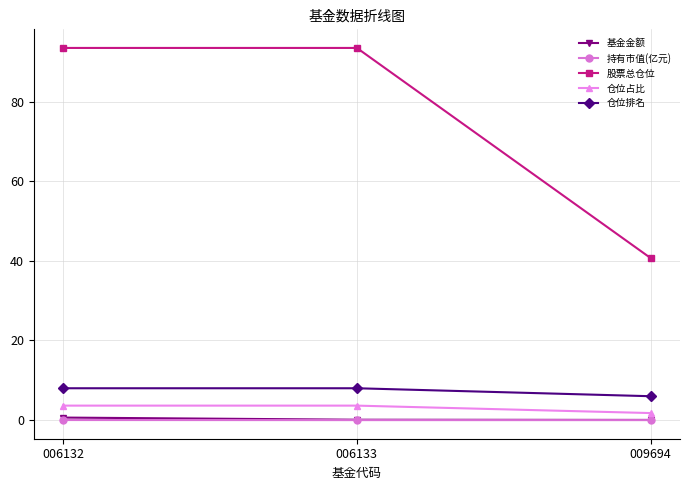

The 仓位排名 series shows 12.9 at 006133. True or false?

False